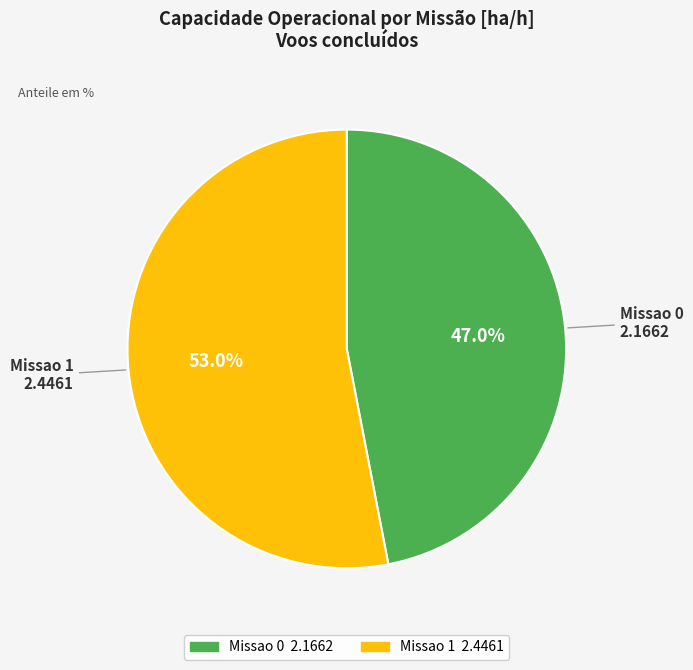

What is the ratio of the value at Missao 1 to the value at Missao 0?

1.1